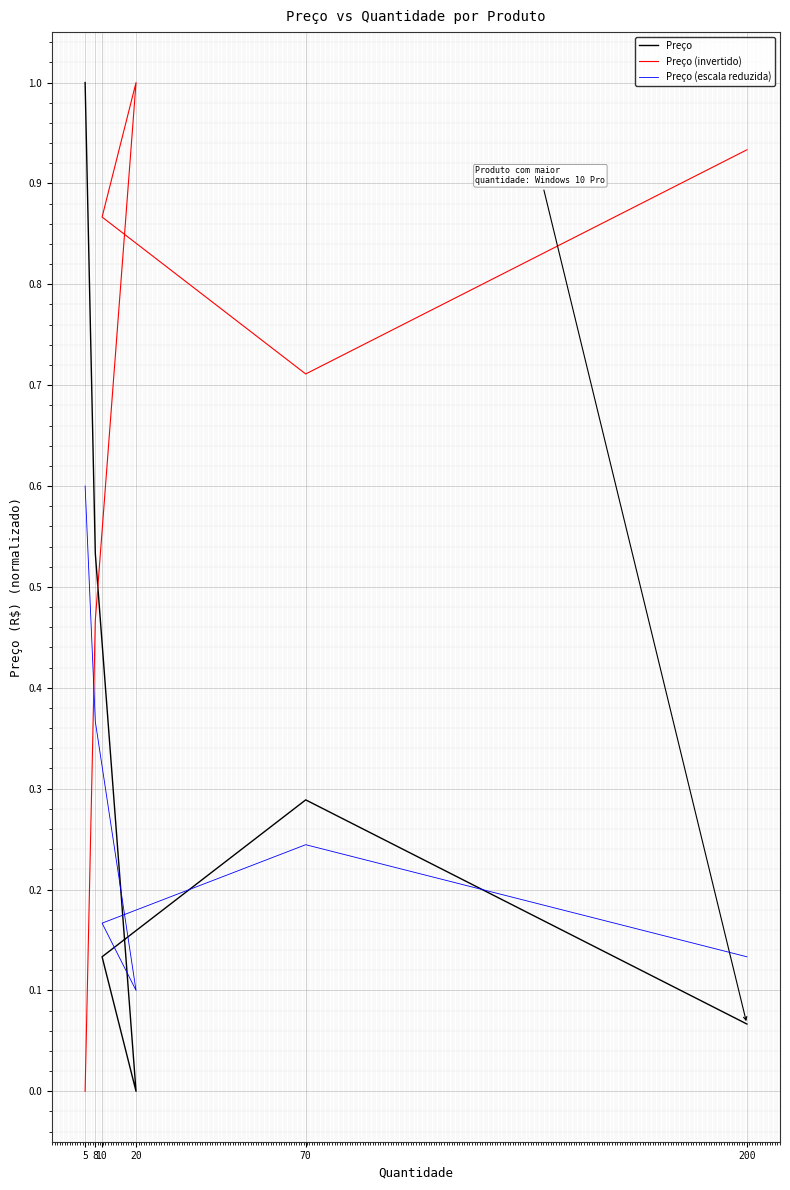

What is the approximate value of Preço (escala reduzida) at 20?

0.1